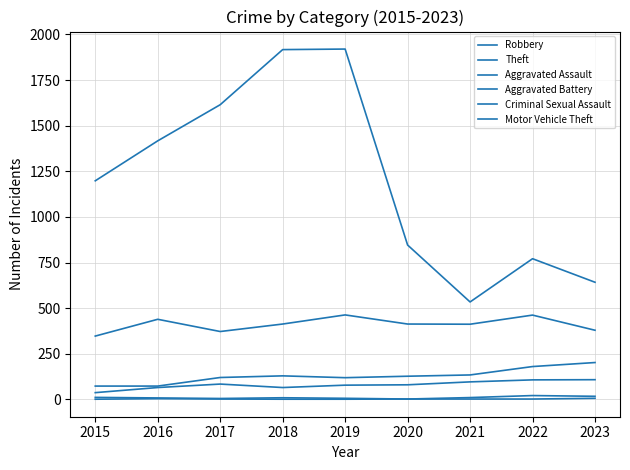

How many series are shown in this chart?

6